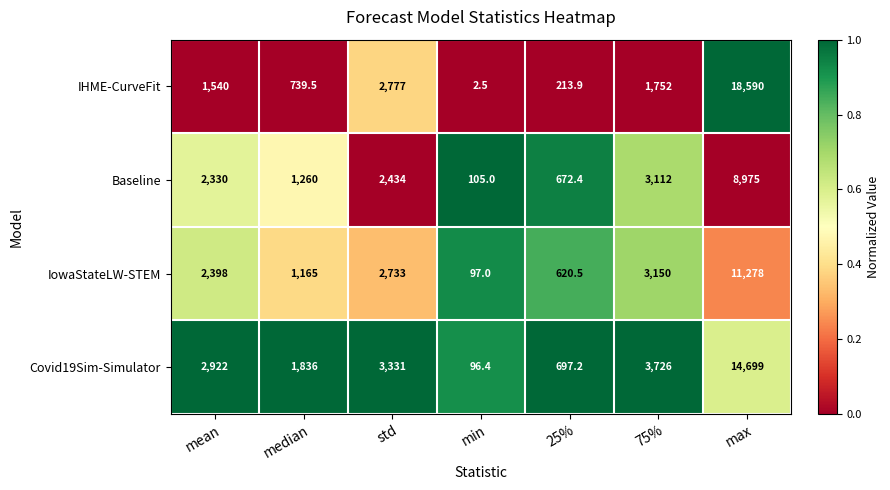

Count the number of categories in the chart.

7